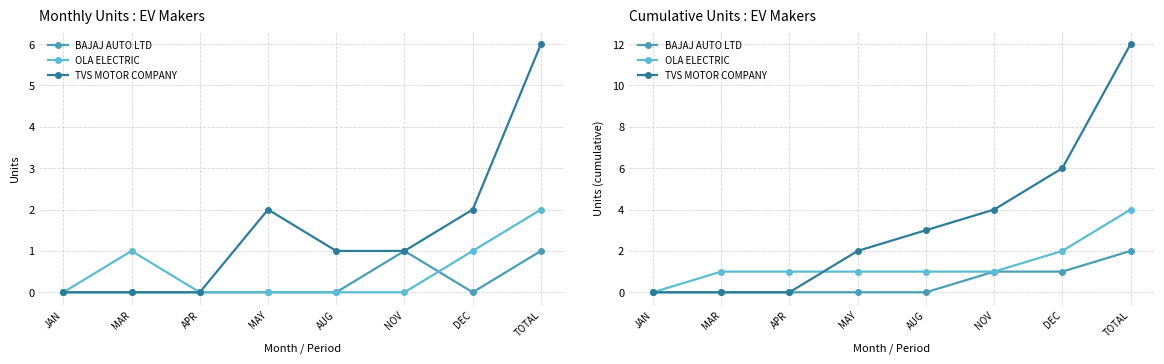

At which category is the sum across all series the highest?

TOTAL